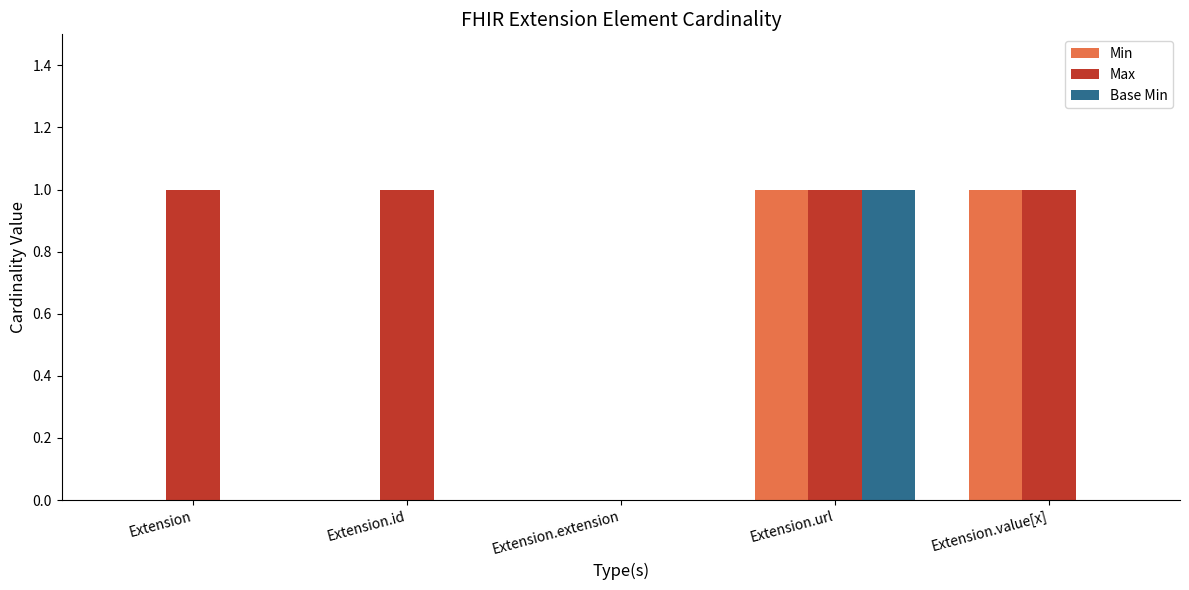

Count the number of categories in the chart.

5